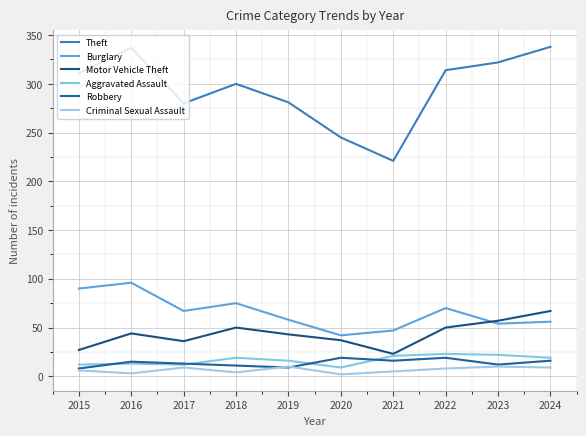

Is it true that Robbery equals 11 at 2018?

True